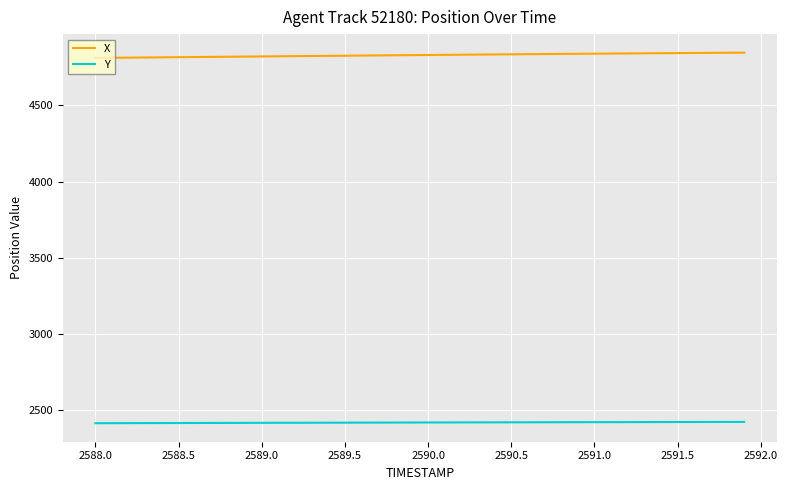

True or false: Y and X cross at least once.

False